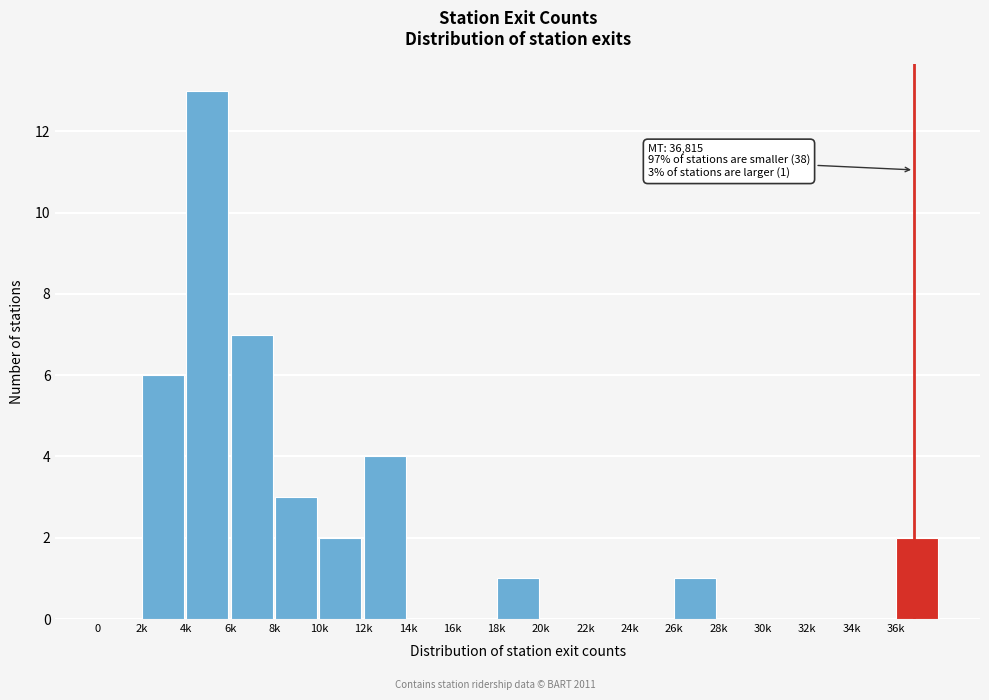

Reading left to right, list all the values displayed in this chart.

0=0	2k=6	4k=13	6k=7	8k=3	10k=2	12k=4	14k=0	16k=0	18k=1	20k=0	22k=0	24k=0	26k=1	28k=0	30k=0	32k=0	34k=0	36k=2